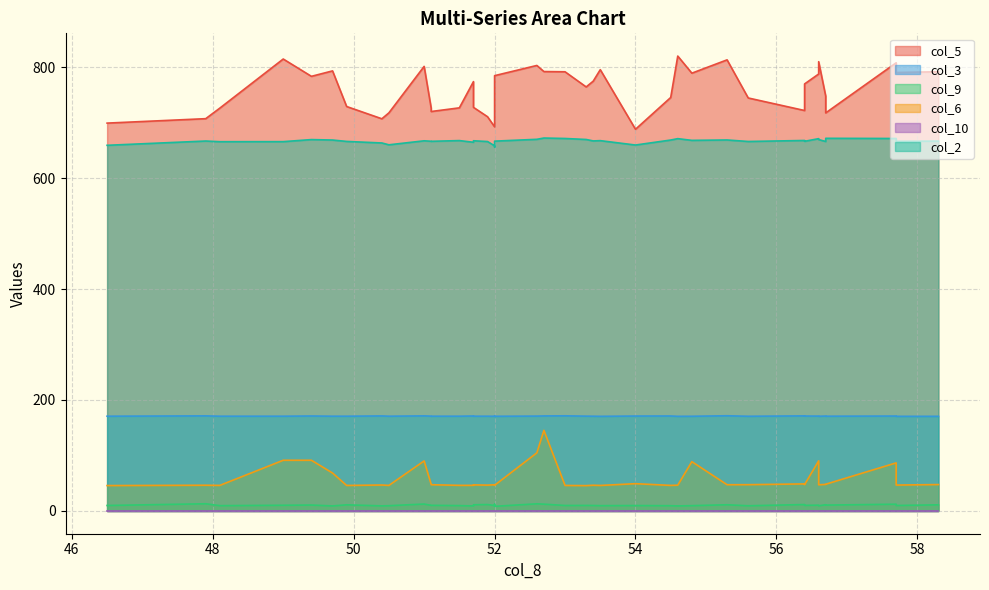

Where is col_10 nearest to the value 0?

52.7